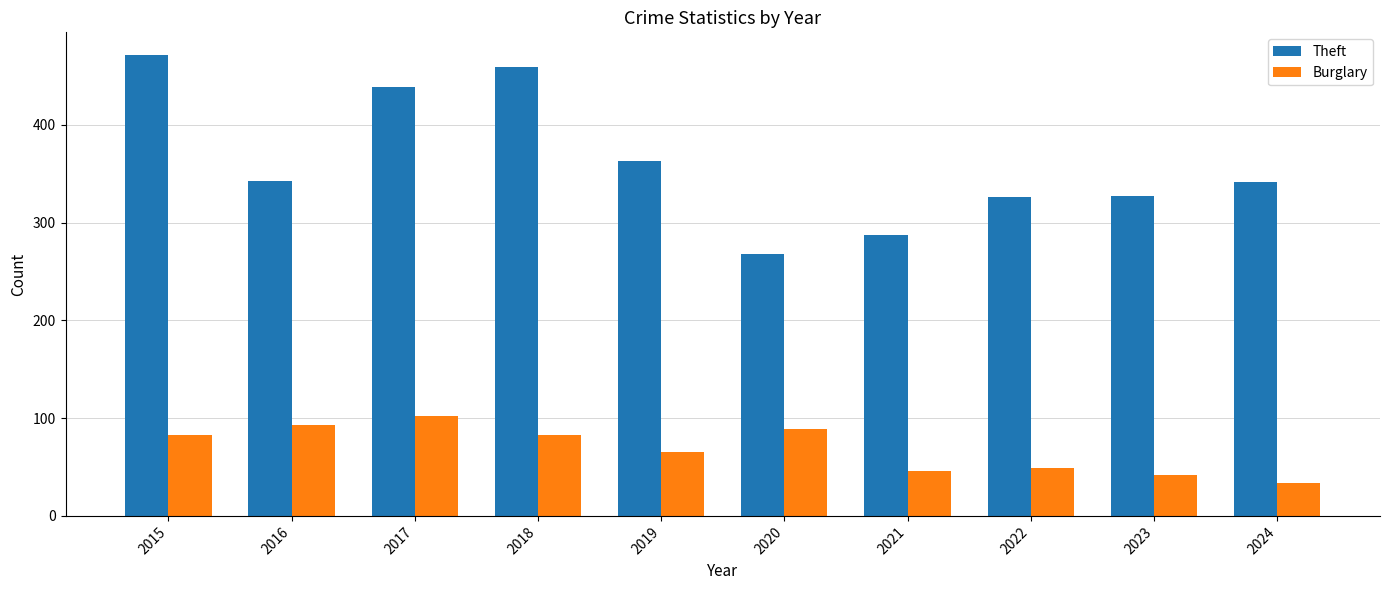

The Theft series shows 572 at 2022. True or false?

False